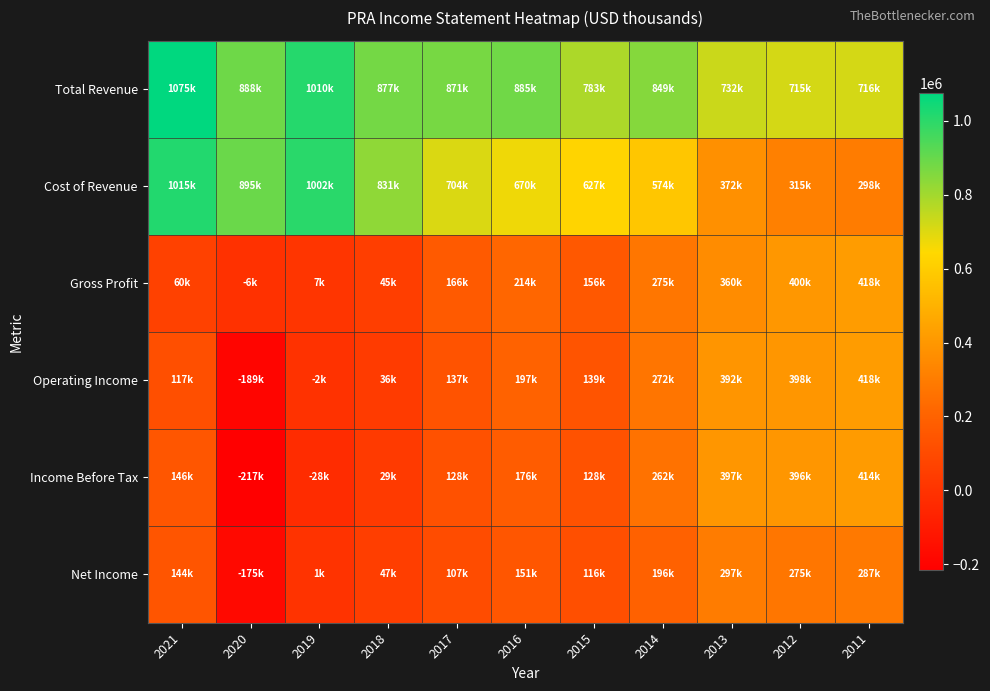

What is the smallest value displayed?

-217100